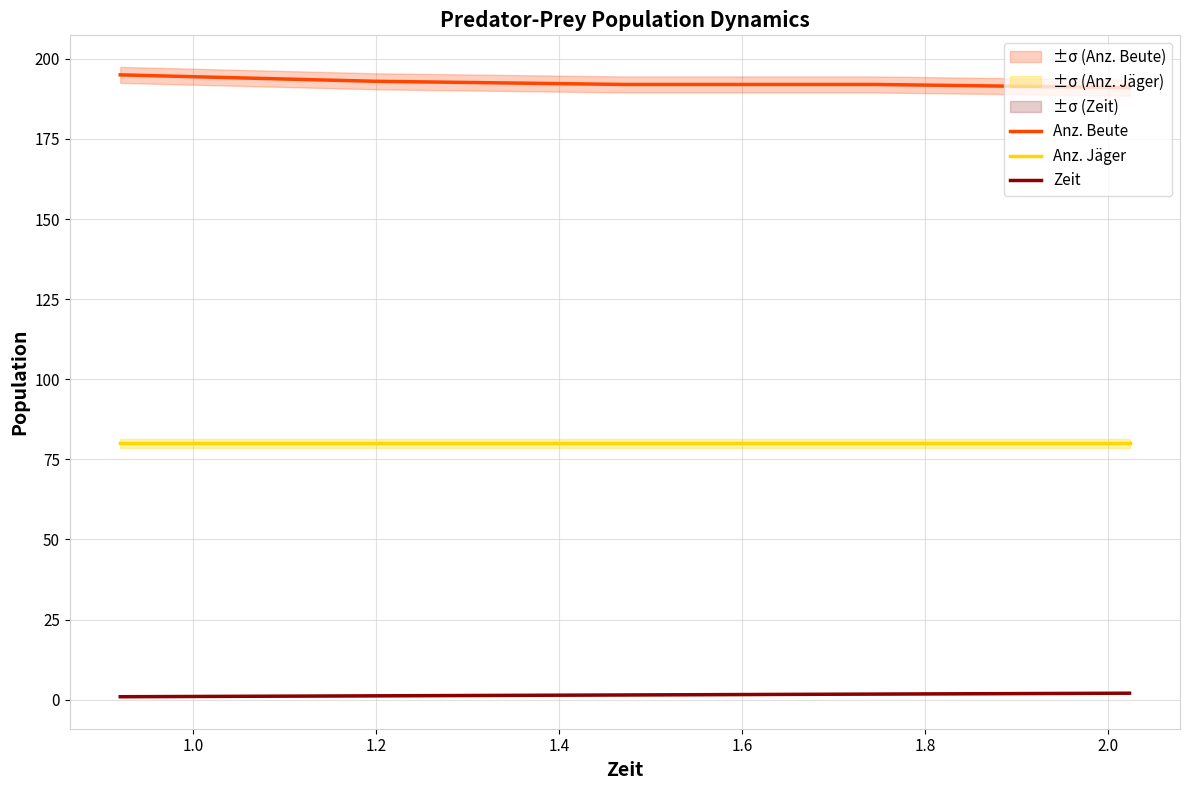

True or false: Zeit and Anz. Jäger intersect in this chart.

False